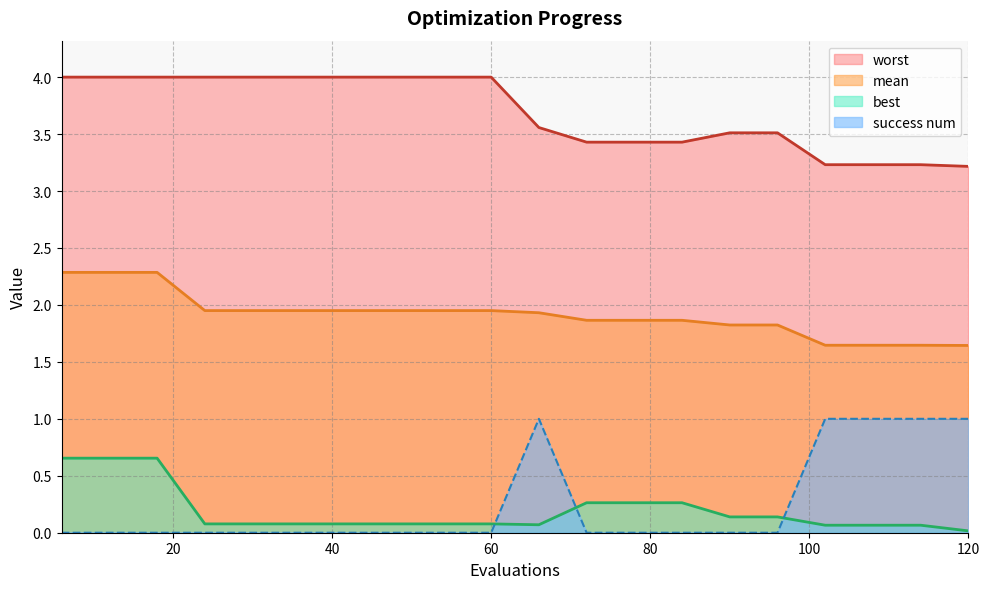

True or false: worst and success num cross at least once.

False